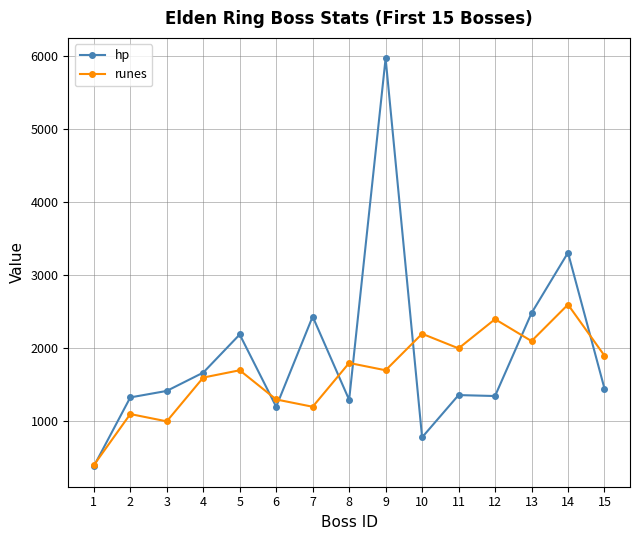

The value of hp at 2 is 1883. True or false?

False